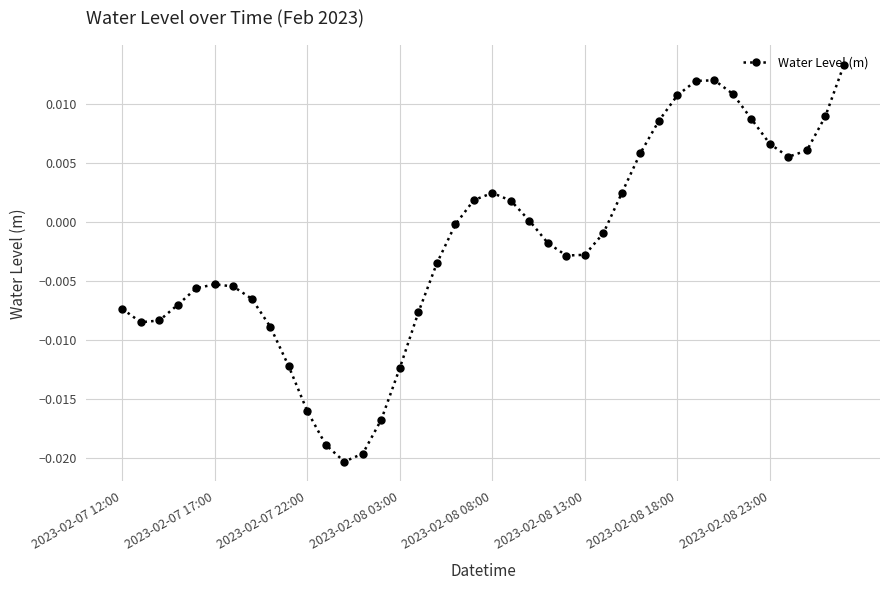

True or false: the data has more than 2 interior local peaks.

True